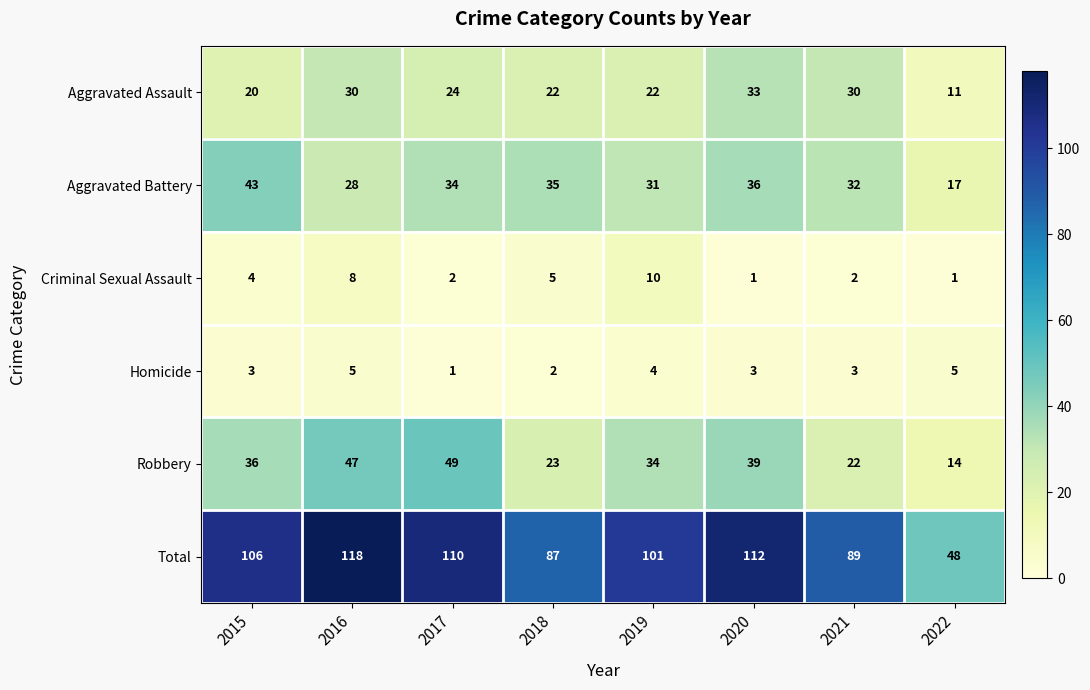

What is the sum of the Criminal Sexual Assault values at 2019 and 2016?

18